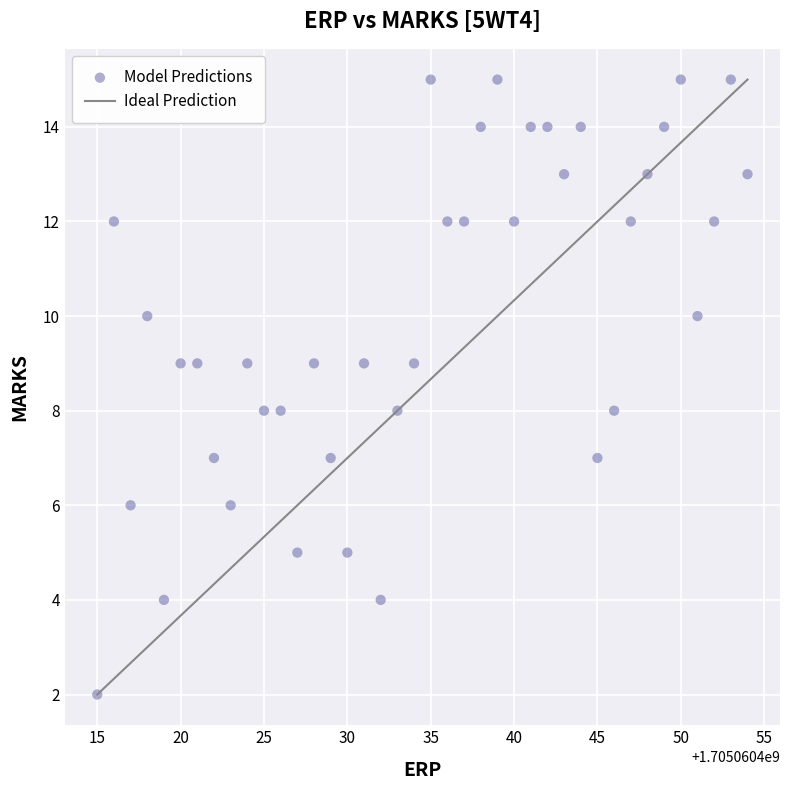

What is the range of X values (max minus min)?

39